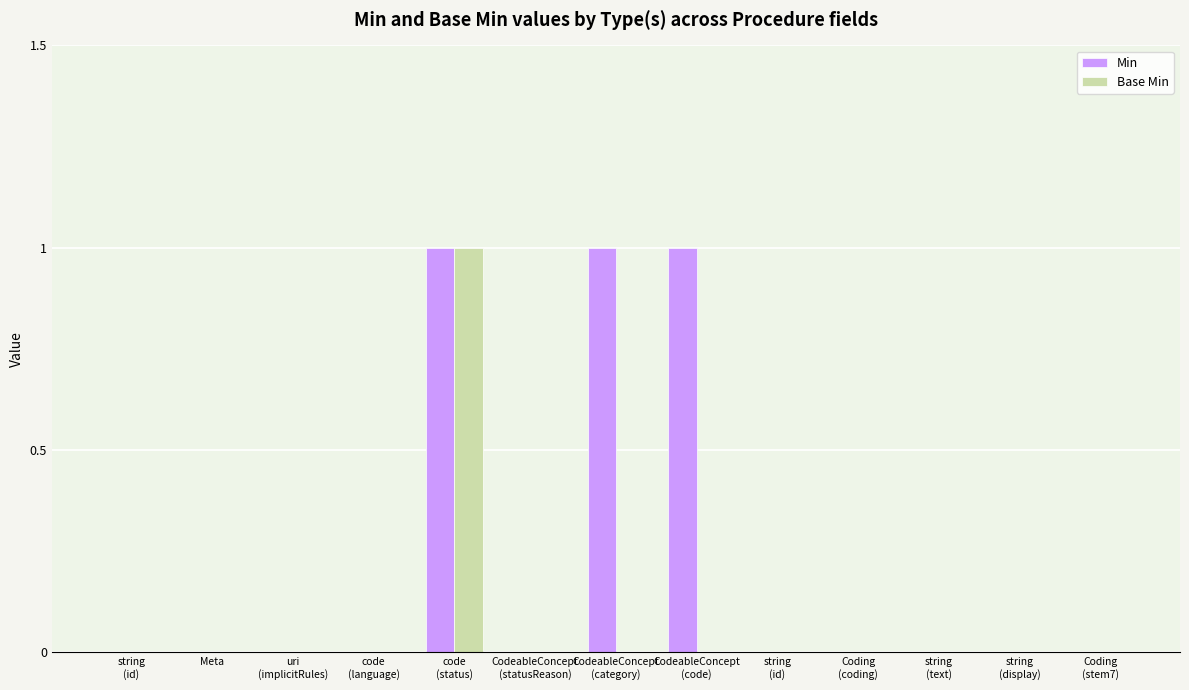

Reading right to left, what are all the values shown in this chart?

Min: Coding
(stem7)=0	string
(display)=0	string
(text)=0	Coding
(coding)=0	string
(id)=0	CodeableConcept
(code)=1	CodeableConcept
(category)=1	CodeableConcept
(statusReason)=0	code
(status)=1	code
(language)=0	uri
(implicitRules)=0	Meta=0	string
(id)=0
Base Min: Coding
(stem7)=0	string
(display)=0	string
(text)=0	Coding
(coding)=0	string
(id)=0	CodeableConcept
(code)=0	CodeableConcept
(category)=0	CodeableConcept
(statusReason)=0	code
(status)=1	code
(language)=0	uri
(implicitRules)=0	Meta=0	string
(id)=0